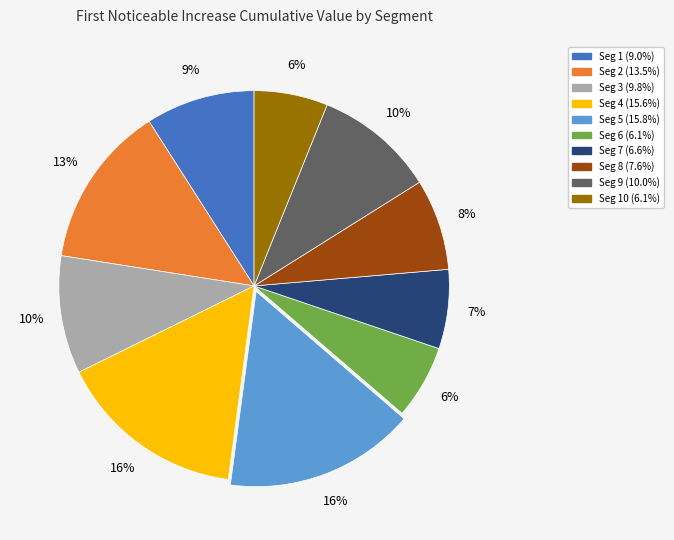

Is there a majority slice in this chart?

No